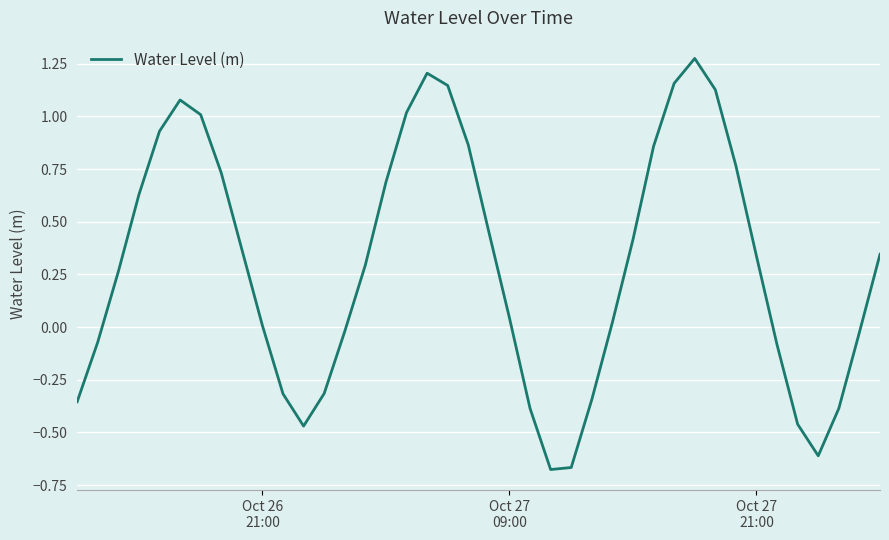

What is the difference between the maximum and minimum values?

2.0